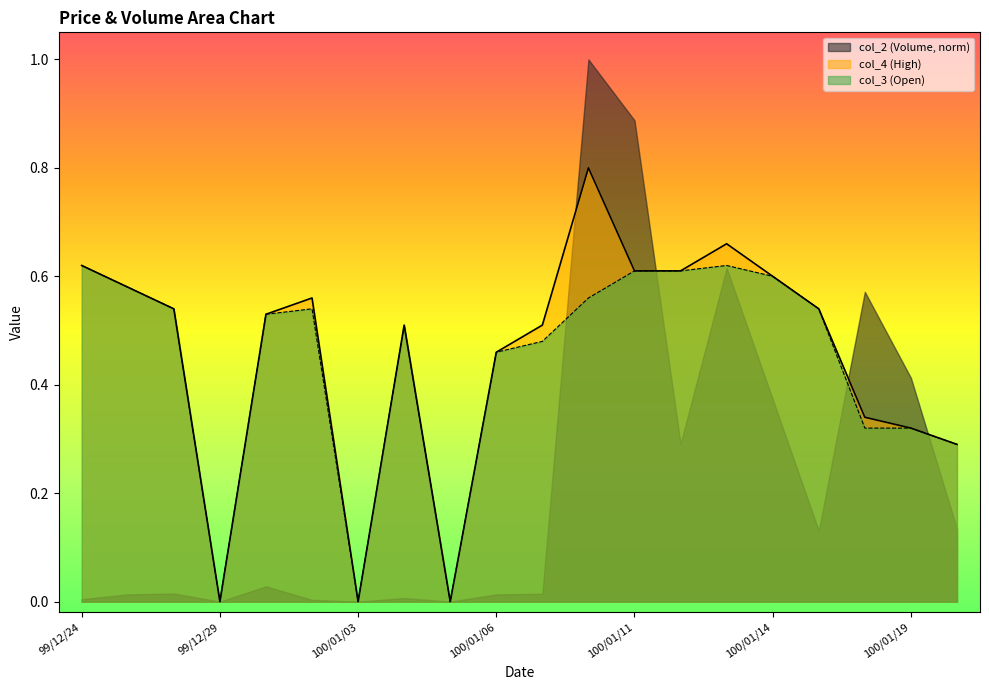

True or false: col_4 (High) and col_3 (Open) intersect in this chart.

False